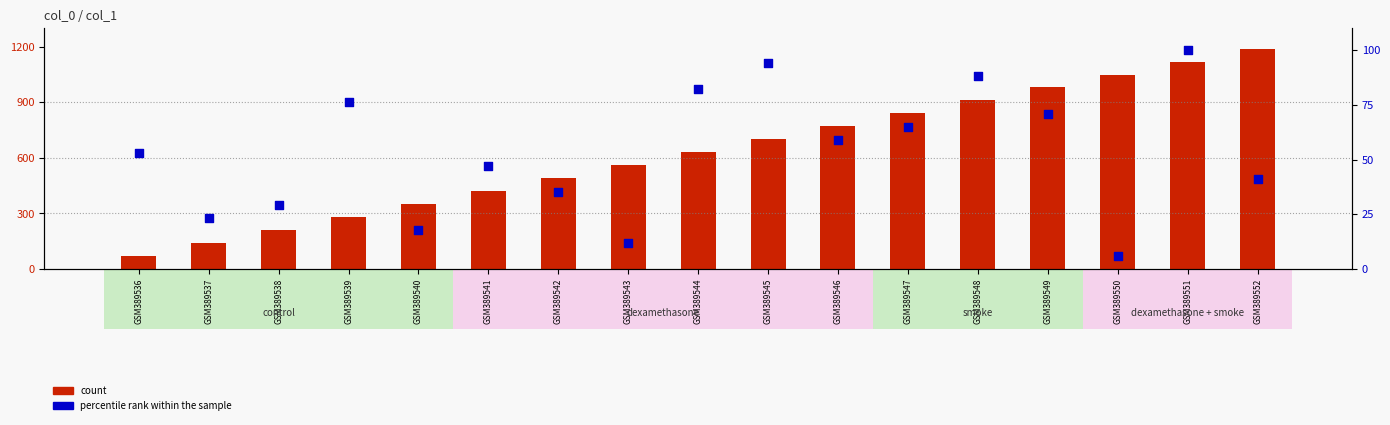

Which series reaches the maximum Y coordinate?

count